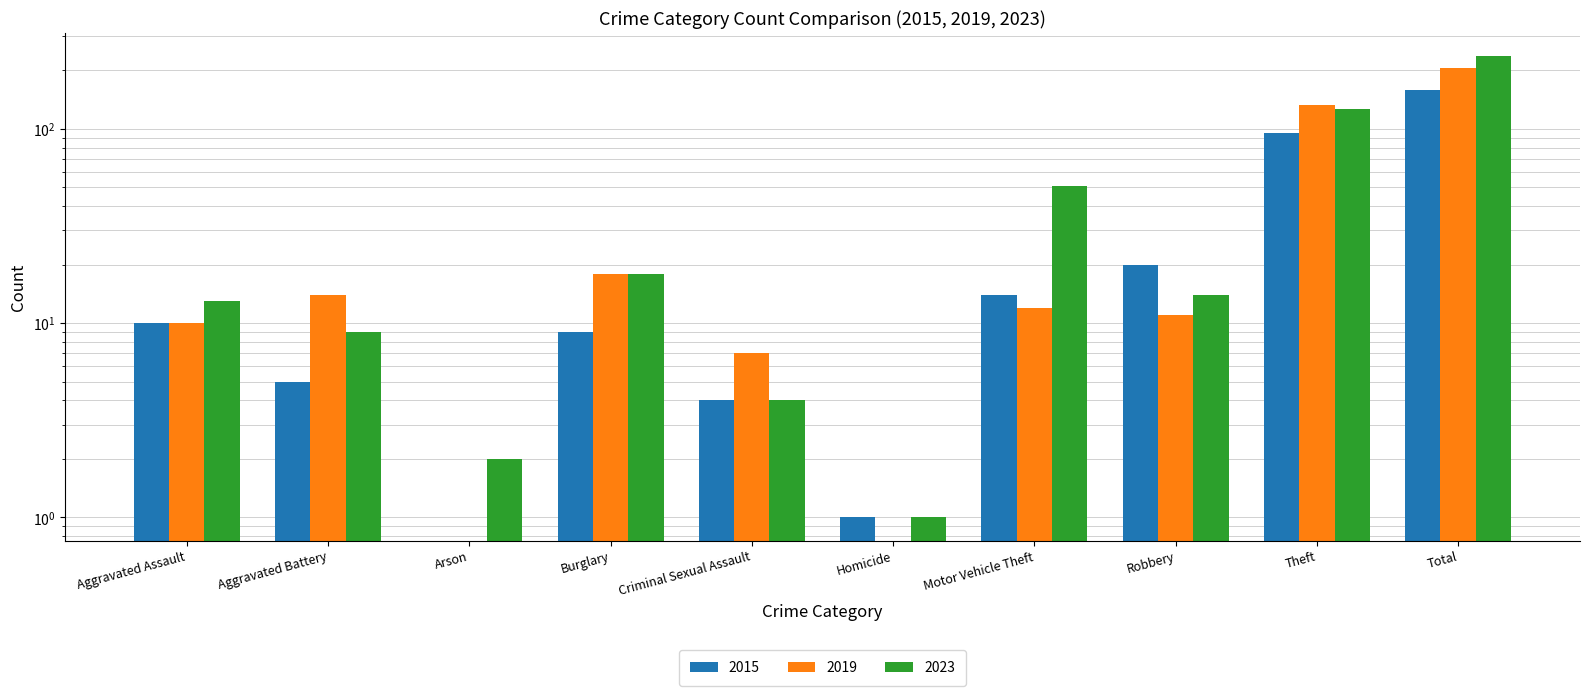

What are all the series names shown in the legend?

2015, 2019, 2023